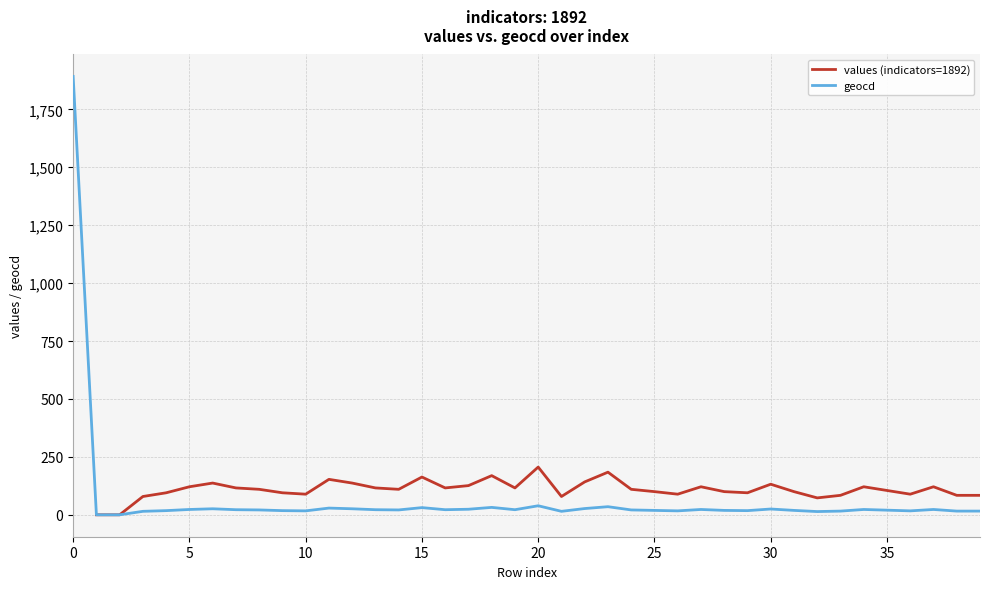

What are all the series names shown in the legend?

values (indicators=1892), geocd